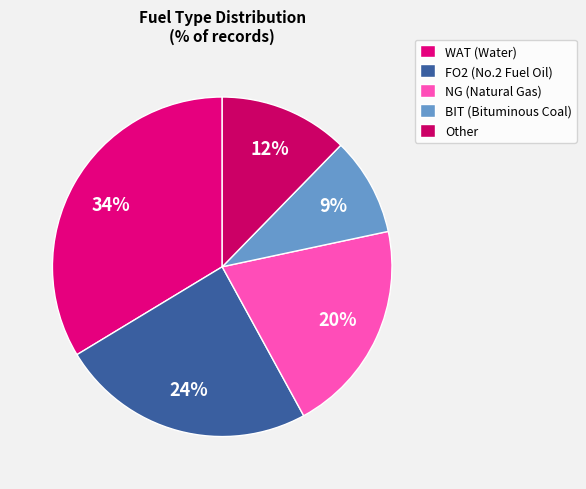

Count the number of slices in the pie.

5